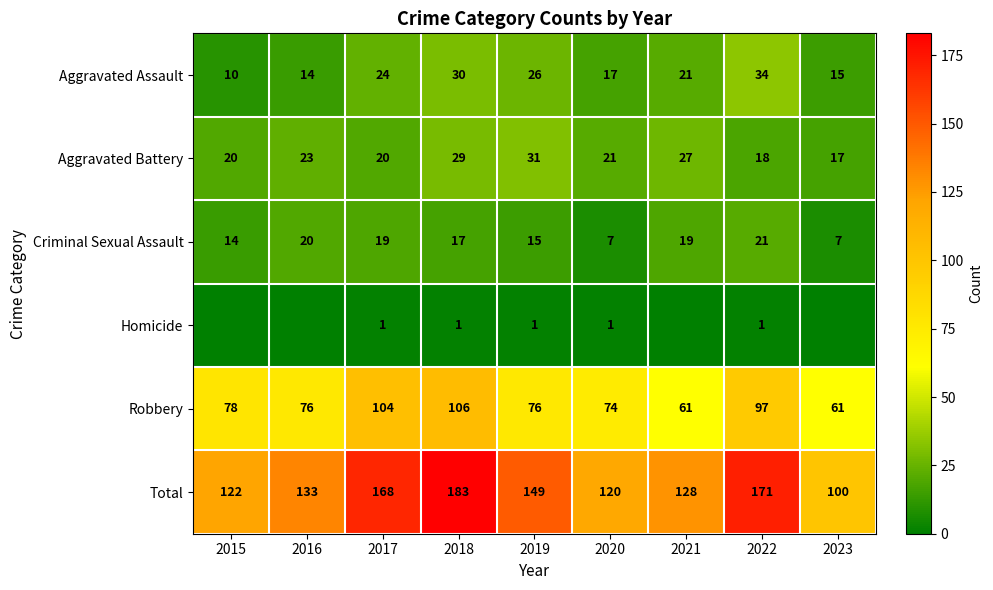

Count the number of data series in this chart.

6